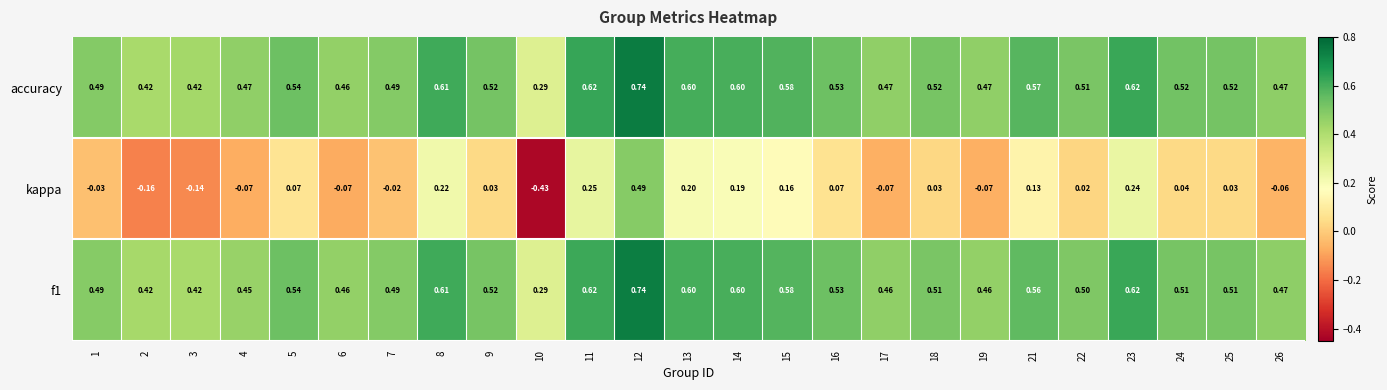

Between 6 and 14, which series saw the biggest shift?

kappa